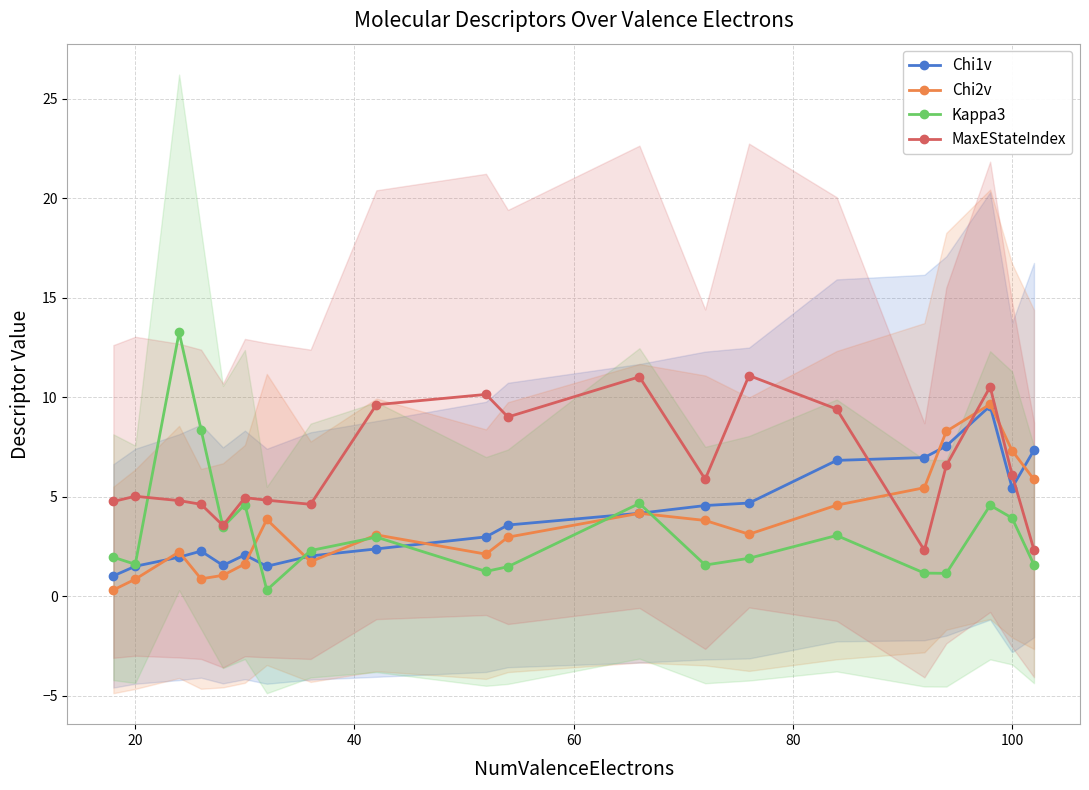

How many data points does each series have?

20